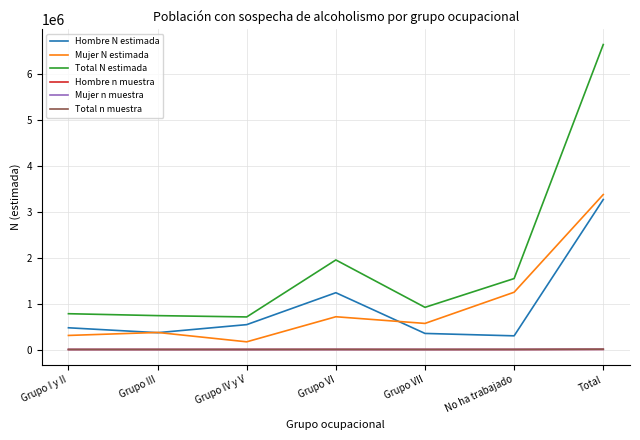

True or false: Mujer N estimada and Total n muestra cross at least once.

False